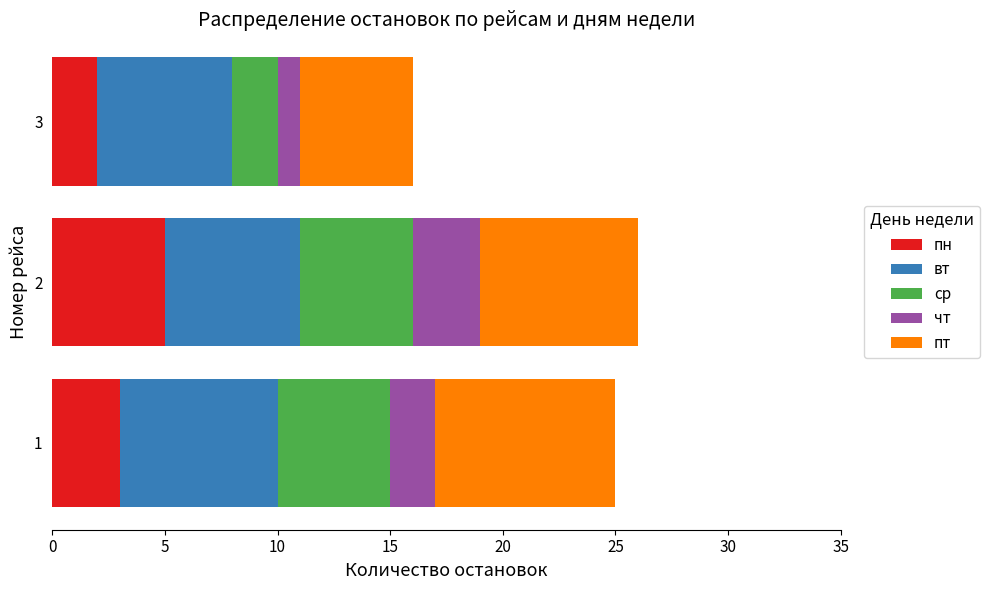

The value of пн at 3 is 2. True or false?

True